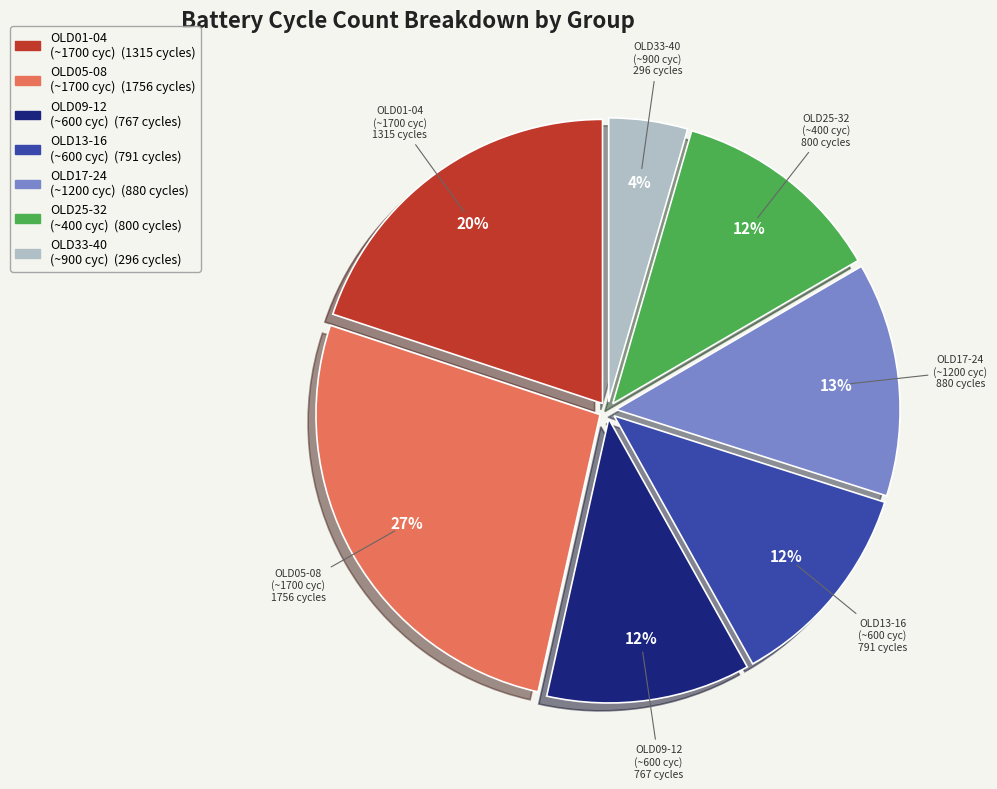

How many segments does this pie chart have?

7